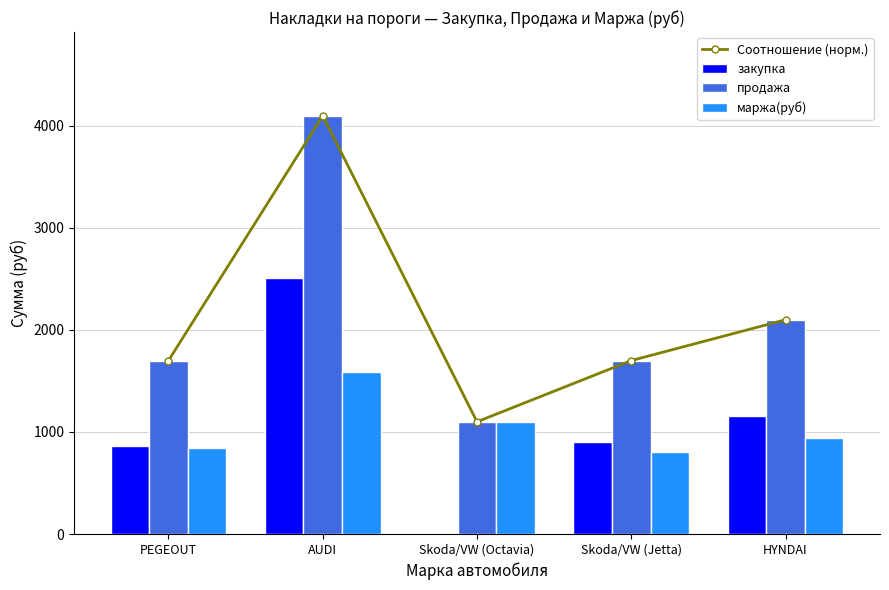

Does the chart contain stacked bars?

No